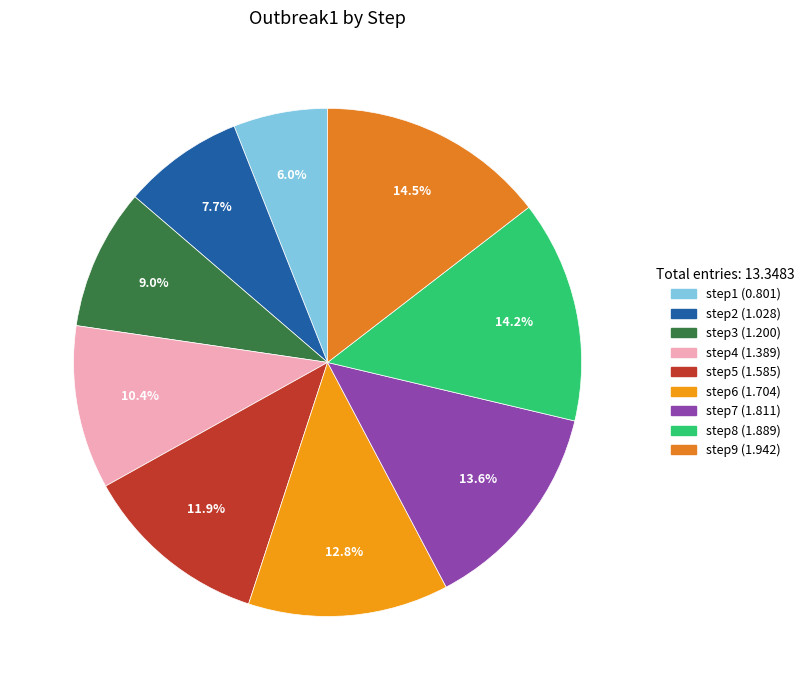

Is it true that step4 is 10% of the pie?

True